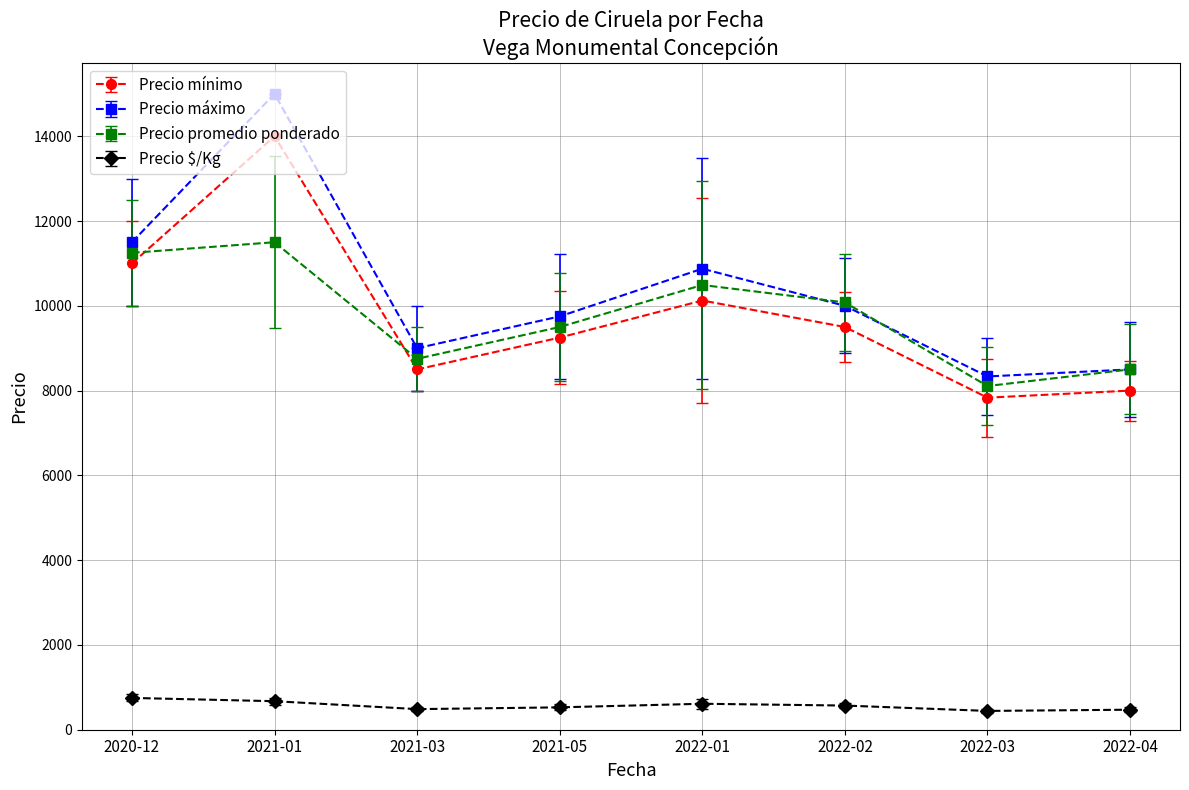

What is the highest value of the Precio $/Kg series?

750.0